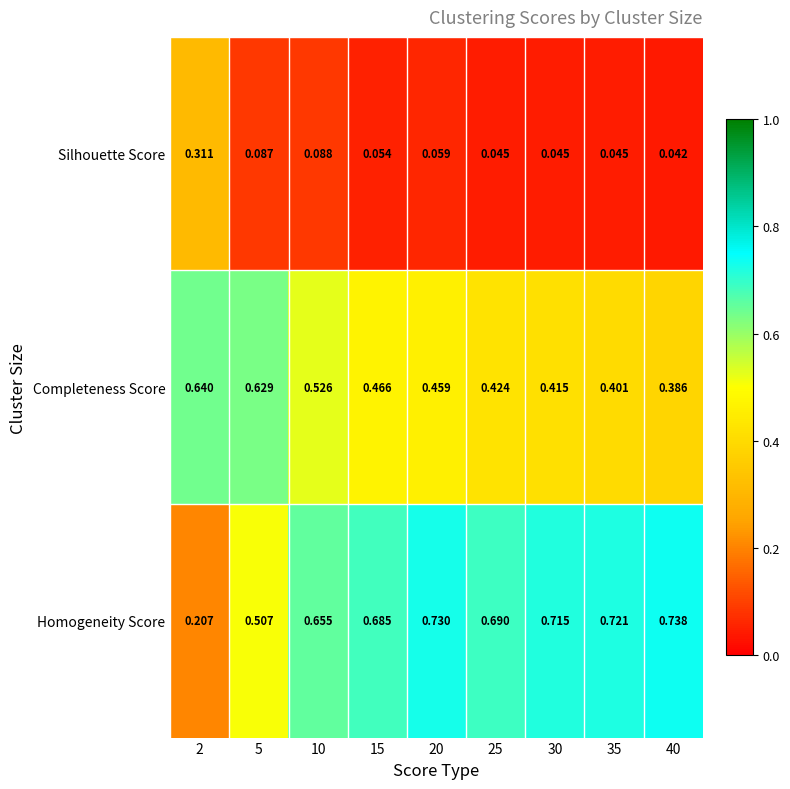

Which series has the largest range (max minus min)?

Homogeneity Score